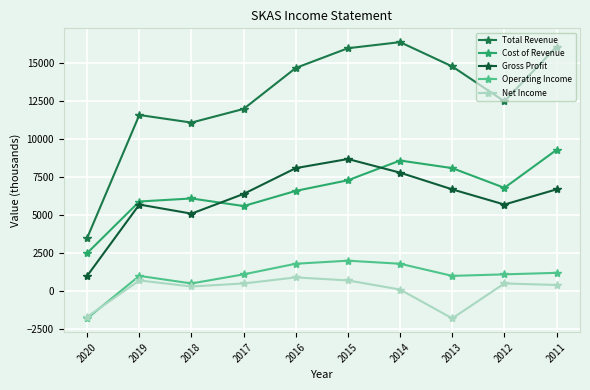

Where is the first local maximum for Net Income?

2019